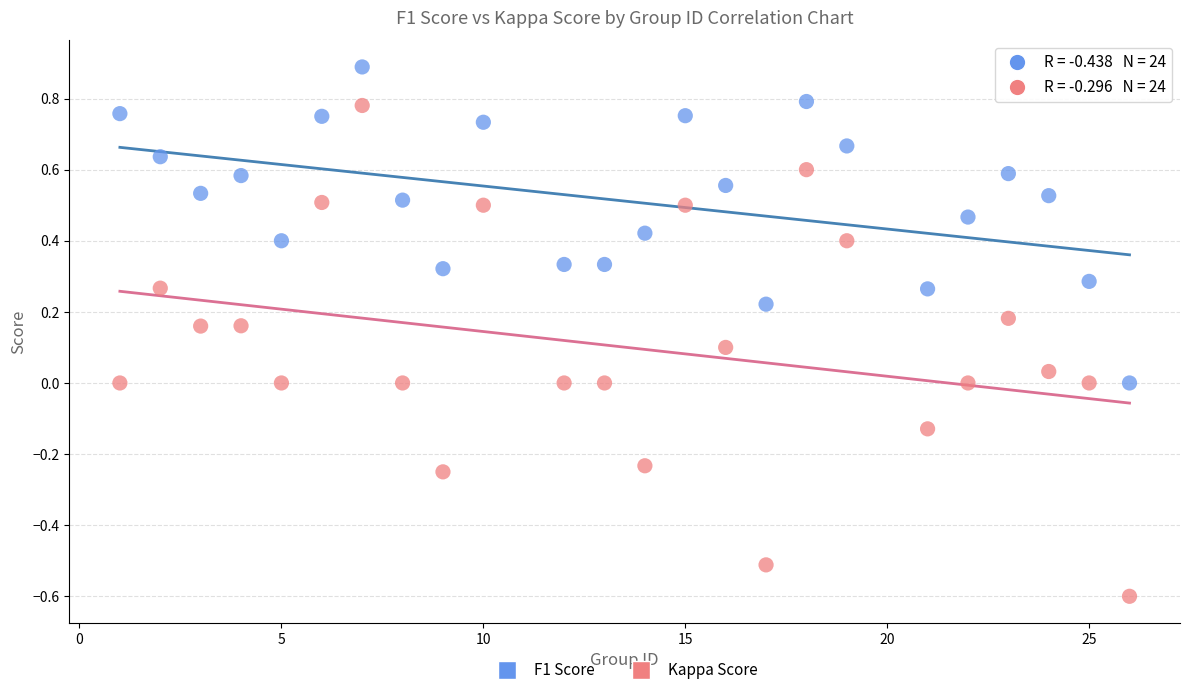

Which series reaches the minimum Y coordinate?

Kappa Score